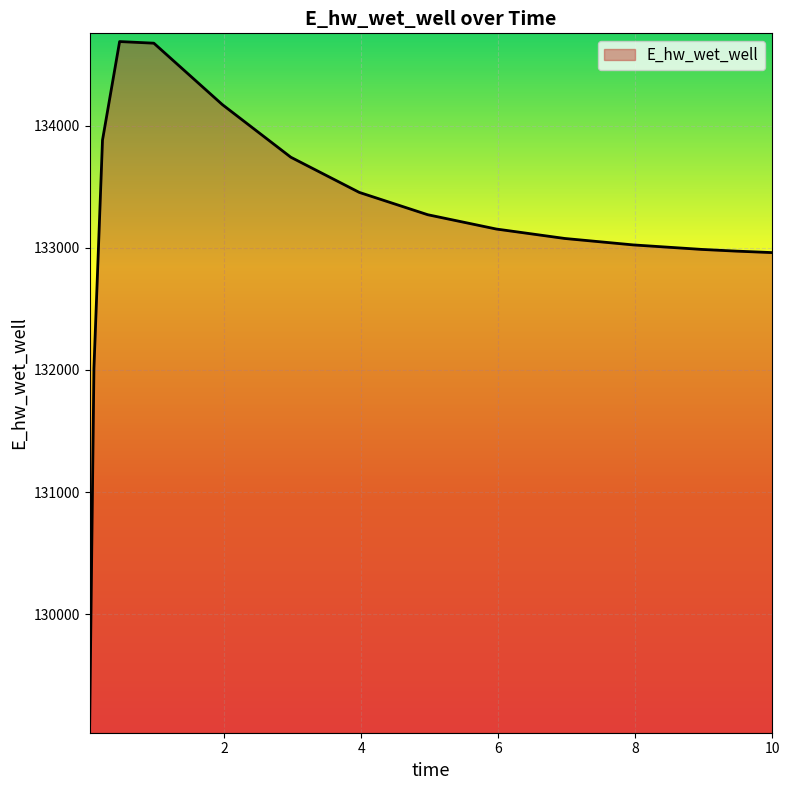

What is the greatest value displayed?

134689.7